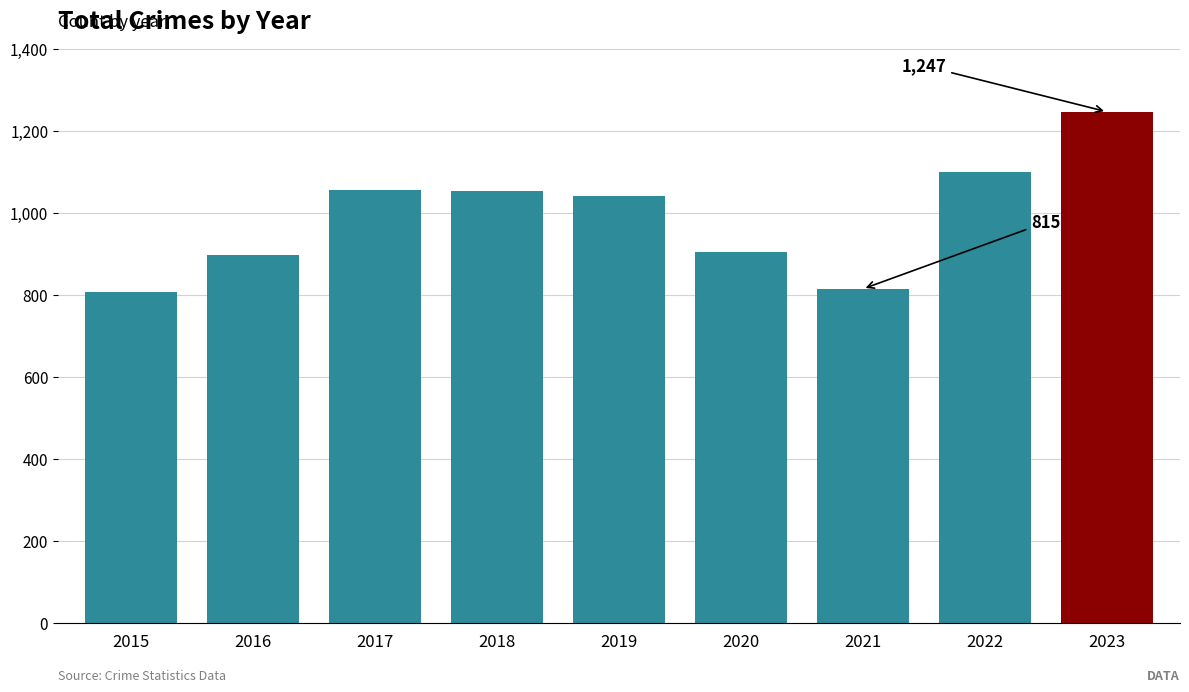

Approximately how many times larger is the value at 2015 compared to 2022?

0.7